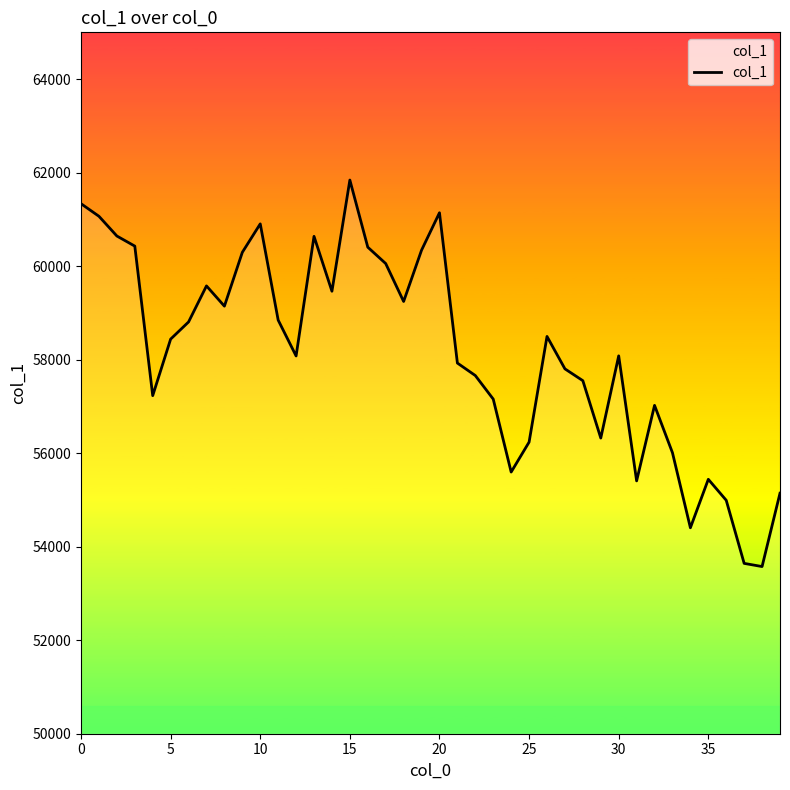

What is the smallest value displayed?

53575